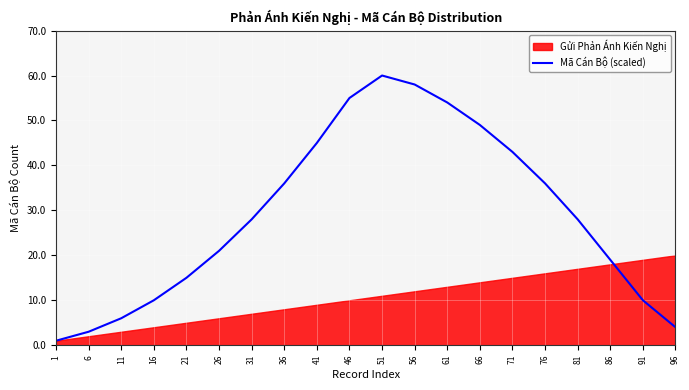

Read the value at 16.

10